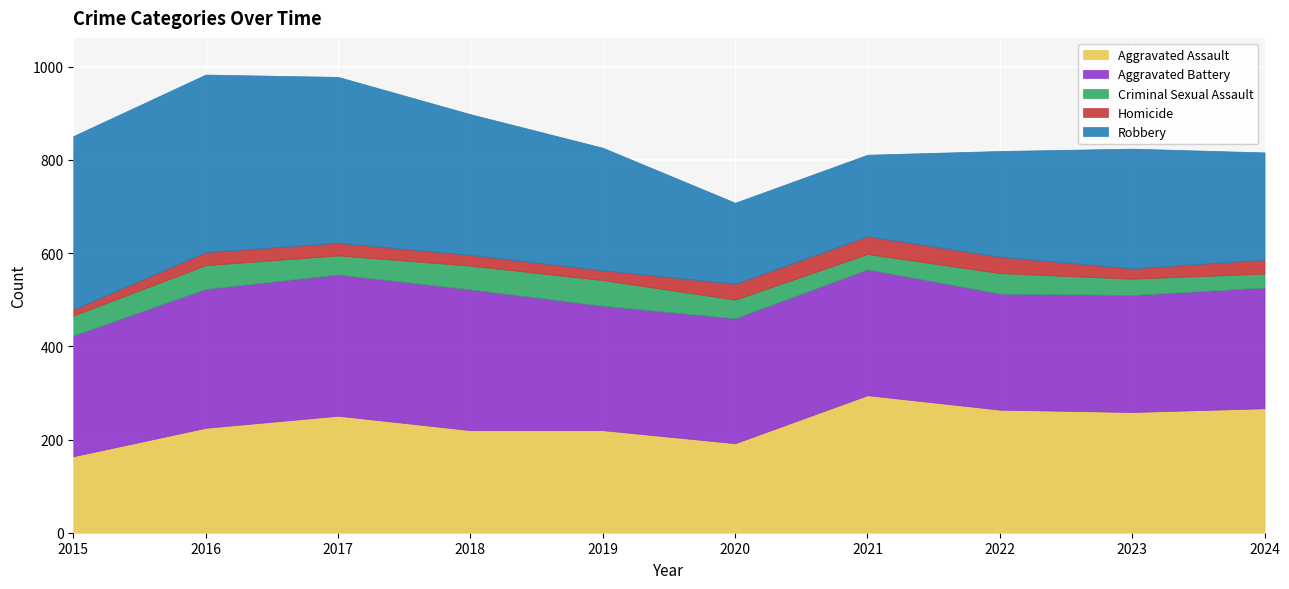

List the series in order of their peak value, highest first.

Robbery, Aggravated Battery, Aggravated Assault, Criminal Sexual Assault, Homicide